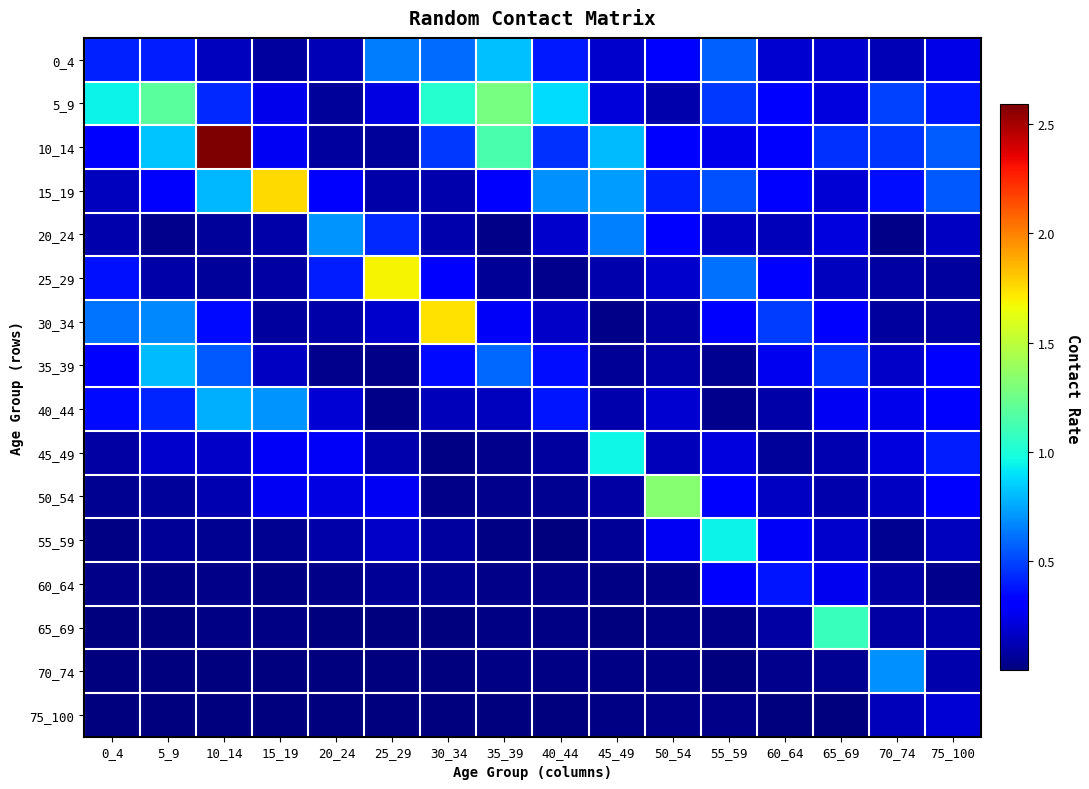

Reading right to left, what are all the values shown in this chart?

0_4: 75_100=0.2	70_74=0.1	65_69=0.2	60_64=0.2	55_59=0.6	50_54=0.3	45_49=0.2	40_44=0.4	35_39=0.8	30_34=0.6	25_29=0.6	20_24=0.1	15_19=0.1	10_14=0.1	5_9=0.4	0_4=0.4
5_9: 75_100=0.4	70_74=0.5	65_69=0.2	60_64=0.3	55_59=0.5	50_54=0.1	45_49=0.2	40_44=0.9	35_39=1.3	30_34=1.0	25_29=0.2	20_24=0.1	15_19=0.2	10_14=0.4	5_9=1.2	0_4=0.9
10_14: 75_100=0.6	70_74=0.5	65_69=0.4	60_64=0.3	55_59=0.2	50_54=0.3	45_49=0.8	40_44=0.5	35_39=1.1	30_34=0.5	25_29=0.1	20_24=0.1	15_19=0.3	10_14=2.6	5_9=0.8	0_4=0.3
15_19: 75_100=0.5	70_74=0.4	65_69=0.2	60_64=0.3	55_59=0.5	50_54=0.4	45_49=0.7	40_44=0.7	35_39=0.3	30_34=0.1	25_29=0.1	20_24=0.3	15_19=1.8	10_14=0.8	5_9=0.3	0_4=0.1
20_24: 75_100=0.2	70_74=0.0	65_69=0.2	60_64=0.1	55_59=0.2	50_54=0.3	45_49=0.7	40_44=0.2	35_39=0.0	30_34=0.1	25_29=0.4	20_24=0.7	15_19=0.1	10_14=0.1	5_9=0.0	0_4=0.1
25_29: 75_100=0.1	70_74=0.1	65_69=0.1	60_64=0.3	55_59=0.6	50_54=0.2	45_49=0.1	40_44=0.0	35_39=0.1	30_34=0.3	25_29=1.7	20_24=0.4	15_19=0.1	10_14=0.1	5_9=0.1	0_4=0.4
30_34: 75_100=0.1	70_74=0.1	65_69=0.3	60_64=0.5	55_59=0.3	50_54=0.1	45_49=0.0	40_44=0.2	35_39=0.3	30_34=1.7	25_29=0.2	20_24=0.1	15_19=0.1	10_14=0.3	5_9=0.7	0_4=0.6
35_39: 75_100=0.3	70_74=0.2	65_69=0.5	60_64=0.3	55_59=0.0	50_54=0.1	45_49=0.1	40_44=0.4	35_39=0.6	30_34=0.3	25_29=0.0	20_24=0.0	15_19=0.2	10_14=0.6	5_9=0.8	0_4=0.3
40_44: 75_100=0.3	70_74=0.3	65_69=0.3	60_64=0.1	55_59=0.0	50_54=0.2	45_49=0.1	40_44=0.4	35_39=0.2	30_34=0.1	25_29=0.0	20_24=0.2	15_19=0.7	10_14=0.8	5_9=0.4	0_4=0.3
45_49: 75_100=0.4	70_74=0.2	65_69=0.1	60_64=0.1	55_59=0.2	50_54=0.1	45_49=1.0	40_44=0.1	35_39=0.0	30_34=0.0	25_29=0.1	20_24=0.3	15_19=0.3	10_14=0.2	5_9=0.2	0_4=0.1
50_54: 75_100=0.3	70_74=0.2	65_69=0.1	60_64=0.2	55_59=0.3	50_54=1.3	45_49=0.1	40_44=0.0	35_39=0.0	30_34=0.0	25_29=0.3	20_24=0.2	15_19=0.3	10_14=0.1	5_9=0.1	0_4=0.0
55_59: 75_100=0.2	70_74=0.0	65_69=0.2	60_64=0.3	55_59=0.9	50_54=0.3	45_49=0.1	40_44=0.0	35_39=0.0	30_34=0.1	25_29=0.2	20_24=0.1	15_19=0.0	10_14=0.0	5_9=0.1	0_4=0.0
60_64: 75_100=0.0	70_74=0.1	65_69=0.3	60_64=0.4	55_59=0.3	50_54=0.0	45_49=0.0	40_44=0.0	35_39=0.0	30_34=0.0	25_29=0.1	20_24=0.0	15_19=0.0	10_14=0.0	5_9=0.0	0_4=0.0
65_69: 75_100=0.1	70_74=0.1	65_69=1.1	60_64=0.1	55_59=0.0	50_54=0.0	45_49=0.0	40_44=0.0	35_39=0.0	30_34=0.0	25_29=0.0	20_24=0.0	15_19=0.0	10_14=0.0	5_9=0.0	0_4=0.0
70_74: 75_100=0.1	70_74=0.7	65_69=0.0	60_64=0.0	55_59=0.0	50_54=0.0	45_49=0.0	40_44=0.0	35_39=0.0	30_34=0.0	25_29=0.0	20_24=0.0	15_19=0.0	10_14=0.0	5_9=0.0	0_4=0.0
75_100: 75_100=0.2	70_74=0.1	65_69=0.0	60_64=0.0	55_59=0.0	50_54=0.0	45_49=0.0	40_44=0.0	35_39=0.0	30_34=0.0	25_29=0.0	20_24=0.0	15_19=0.0	10_14=0.0	5_9=0.0	0_4=0.0